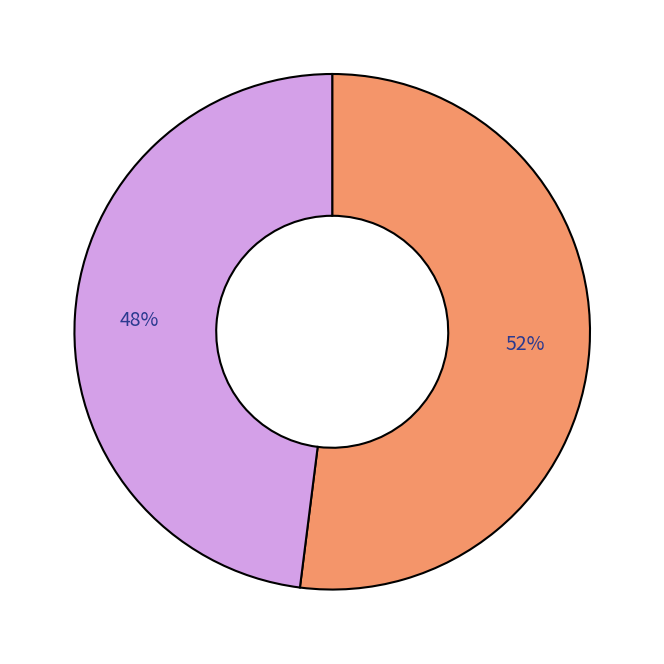

How many slices are in this pie chart?

2